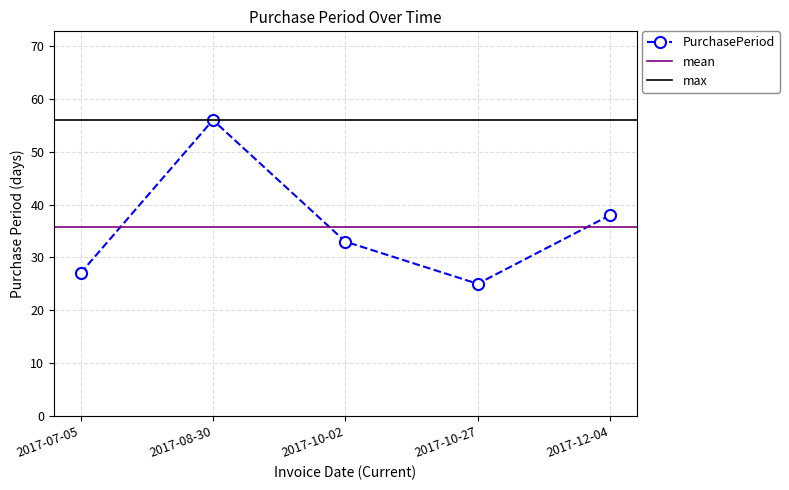

What is the minimum value shown in the chart?

25